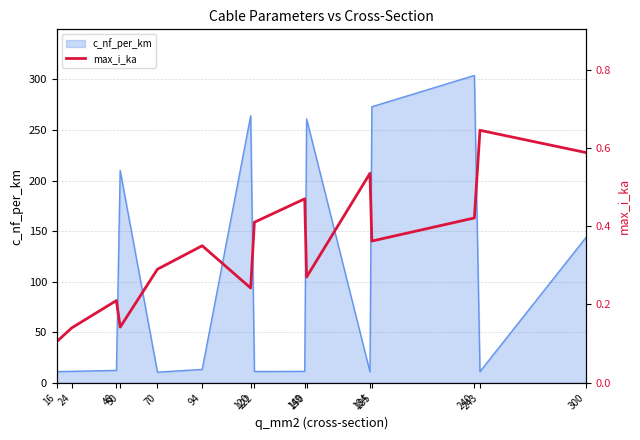

Reading left to right, what are all the values shown in this chart?

16=0.1	24=0.1	48=0.2	50=0.1	70=0.3	94=0.3	120=0.2	122=0.4	149=0.5	150=0.3	184=0.5	185=0.4	240=0.4	243=0.6	300=0.6